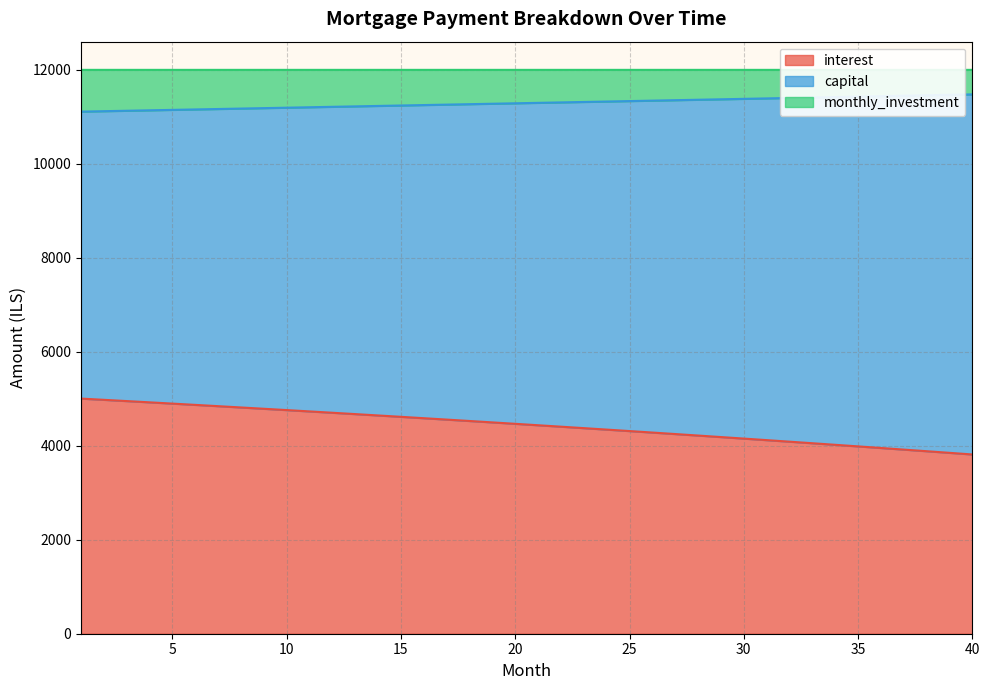

The value of capital at 27 is 11354.6. True or false?

True